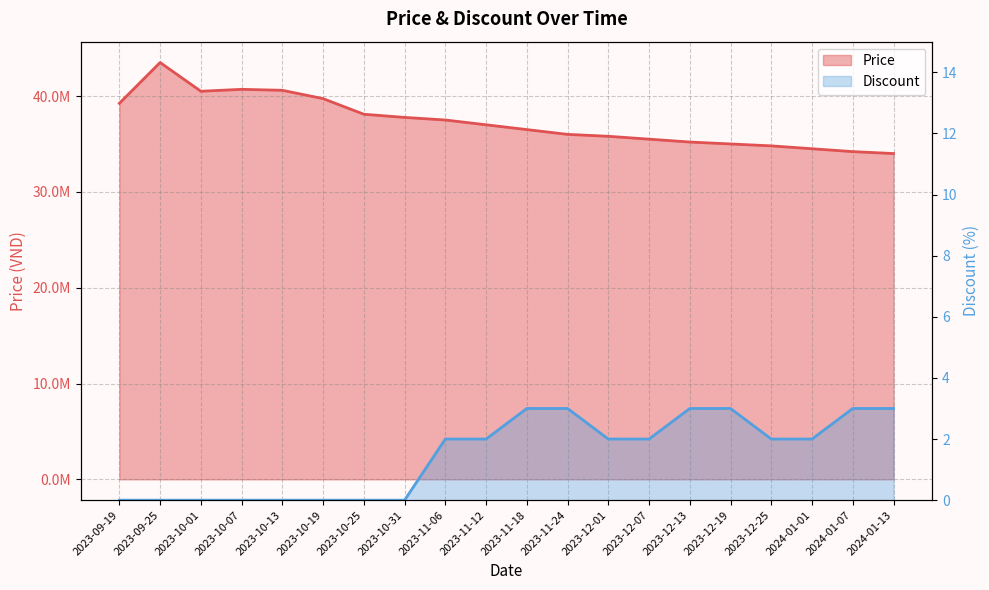

What is the approximate value of Price at 2023-11-24?

36000000